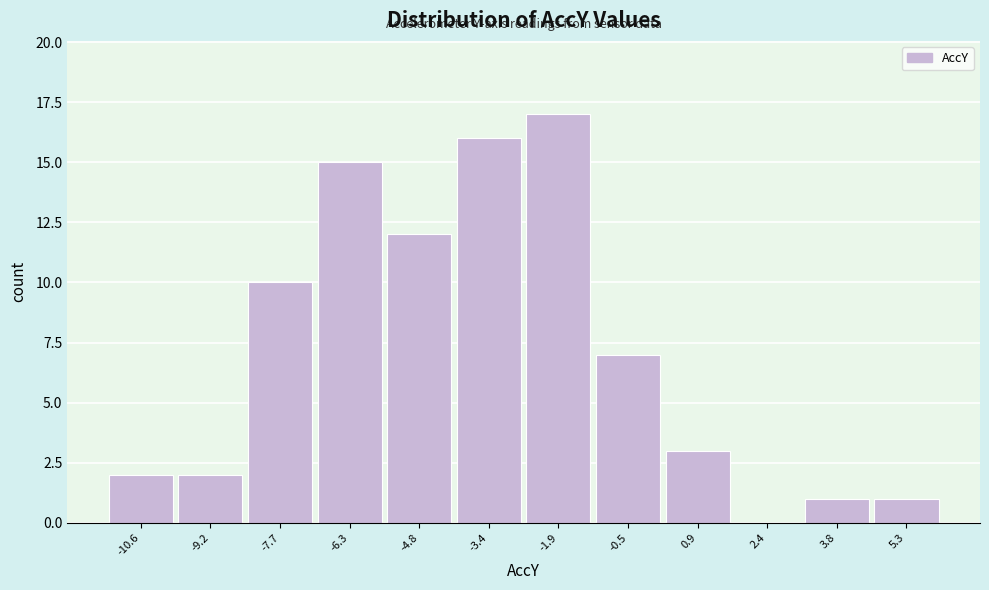

Reading left to right, transcribe all the data shown in this chart.

-10.6=2	-9.2=2	-7.7=10	-6.3=15	-4.8=12	-3.4=16	-1.9=17	-0.5=7	0.9=3	2.4=0	3.8=1	5.3=1